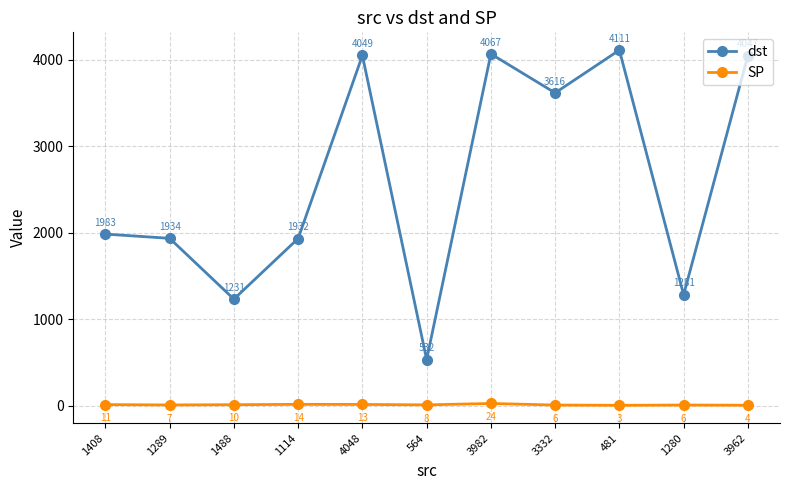

True or false: dst and SP cross at least once.

False